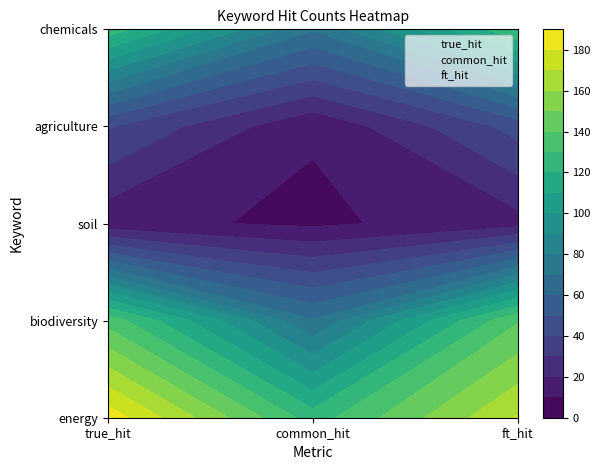

List the series in order of their peak value, lowest first.

soil, agriculture, chemicals, biodiversity, energy